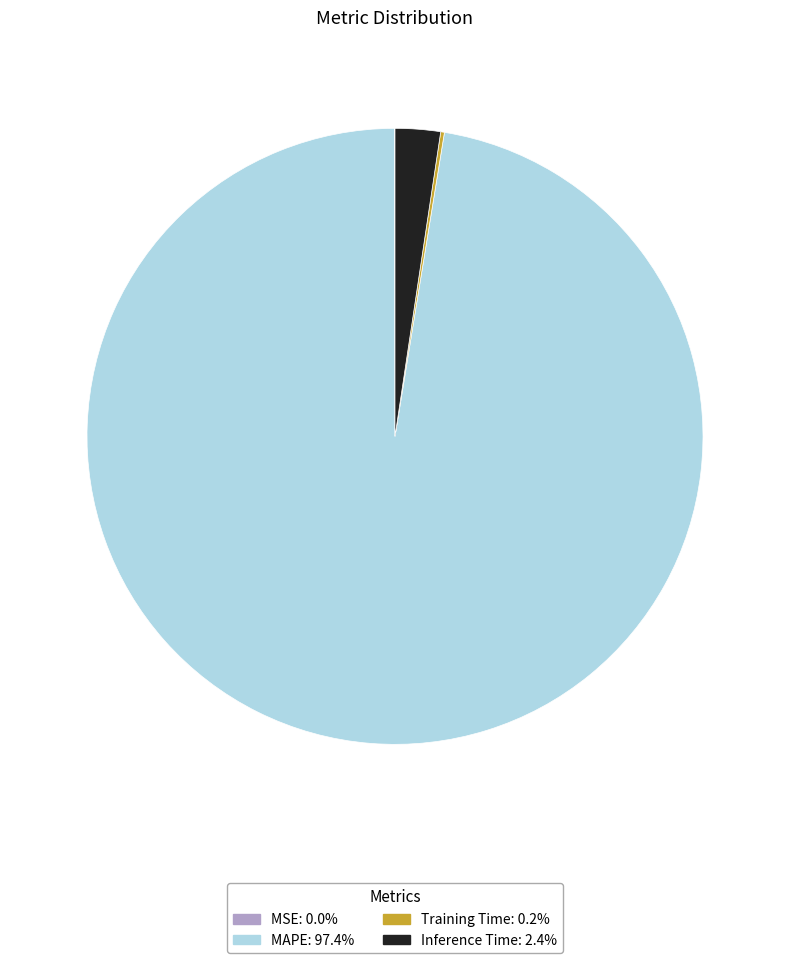

What is the majority slice?

MAPE